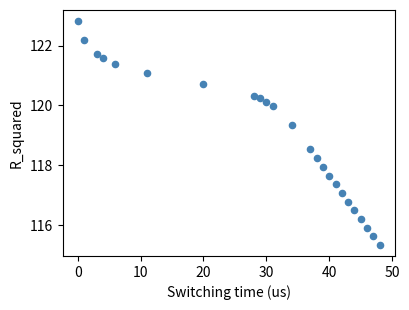

What Y value in the scatter plot is closest to 119?

119.3